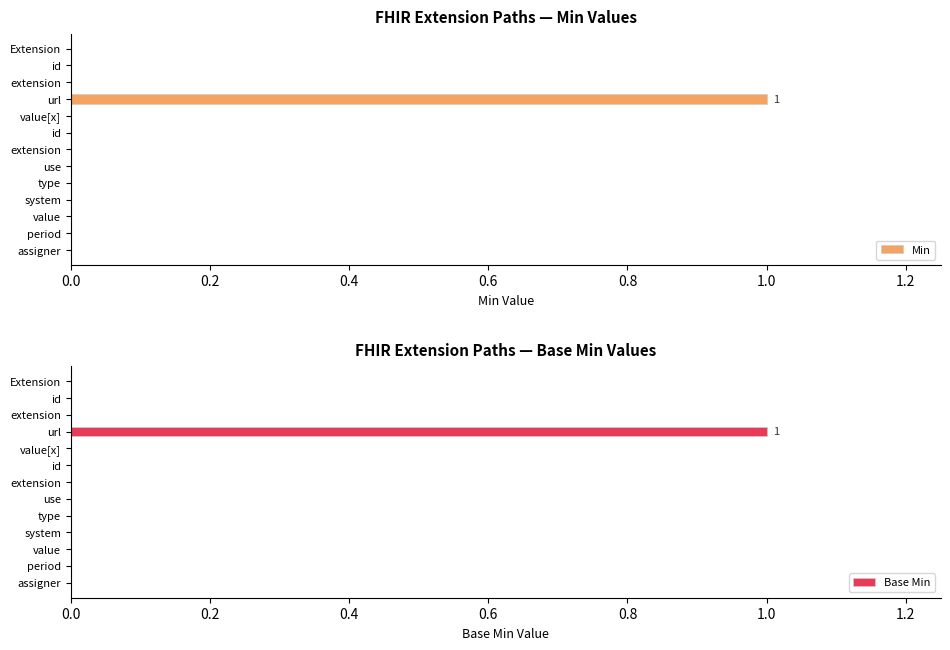

How many data points in Min are above 0?

1